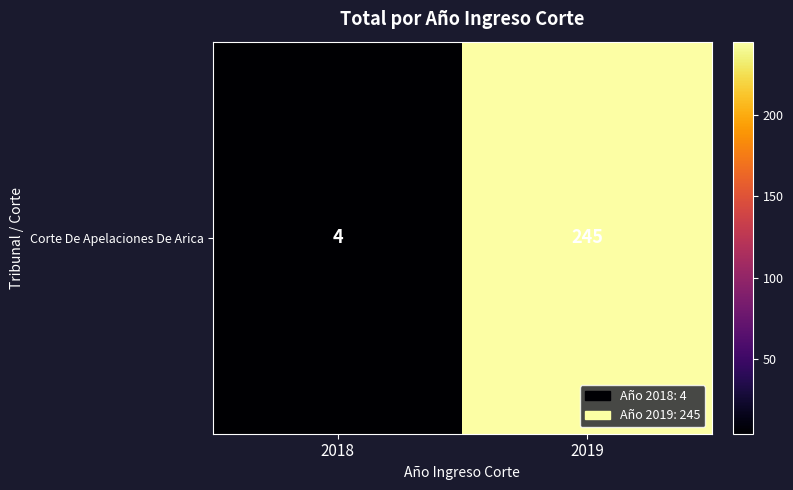

What is the difference between the maximum and minimum values?

241